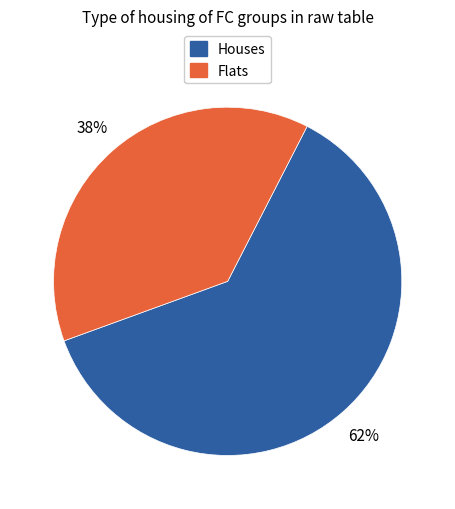

Is there a majority slice in this chart?

Yes